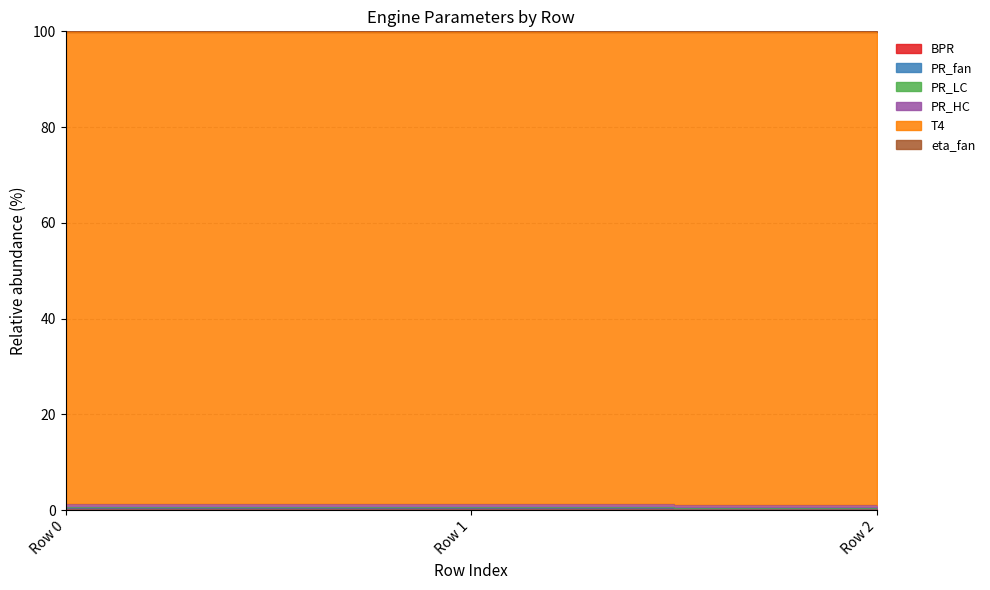

Is it true that T4 equals 145.7 at Row 1?

False